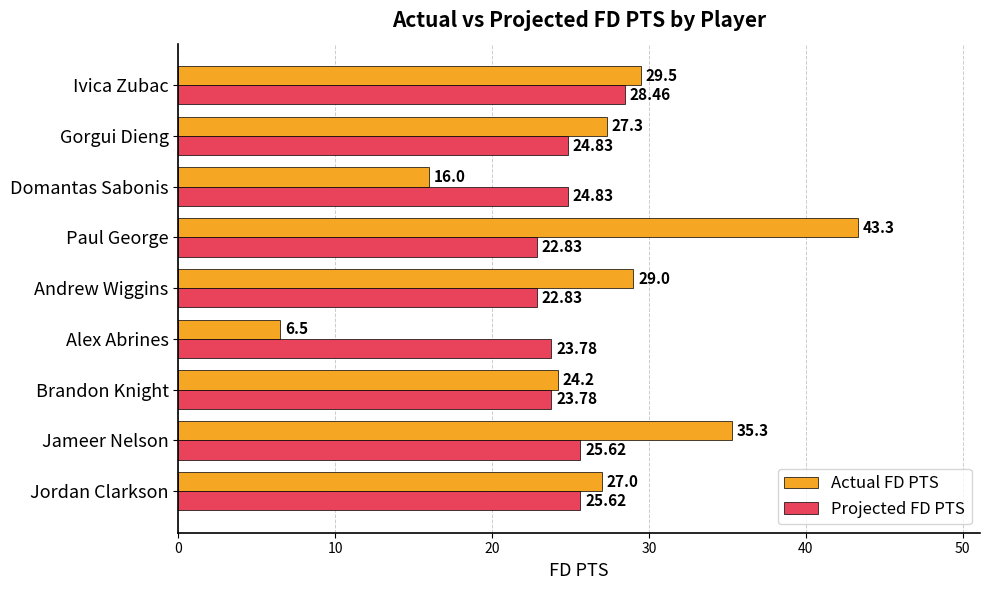

Rank the series at Jordan Clarkson from highest to lowest value.

Actual FD PTS, Projected FD PTS